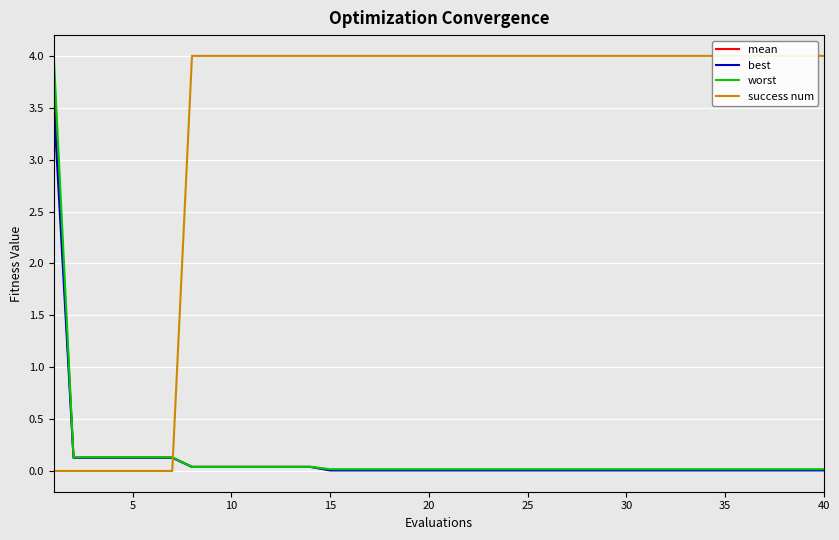

What is the maximum value shown in the chart?

4.0